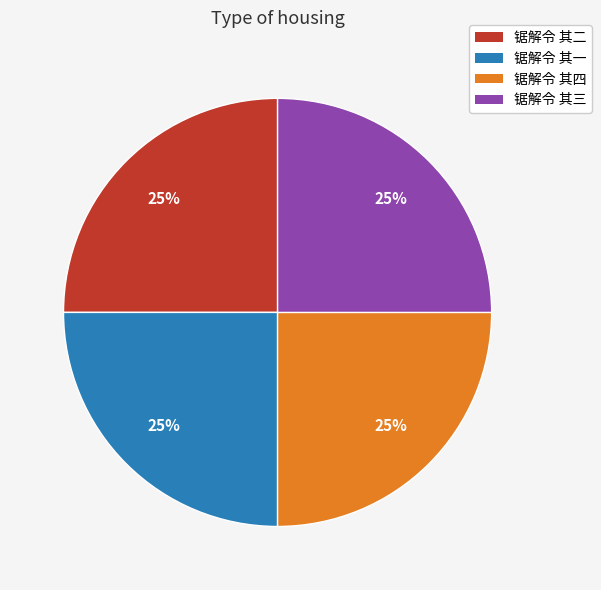

Approximately how many times larger is the value at 锯解令 其一 compared to 锯解令 其二?

1.0